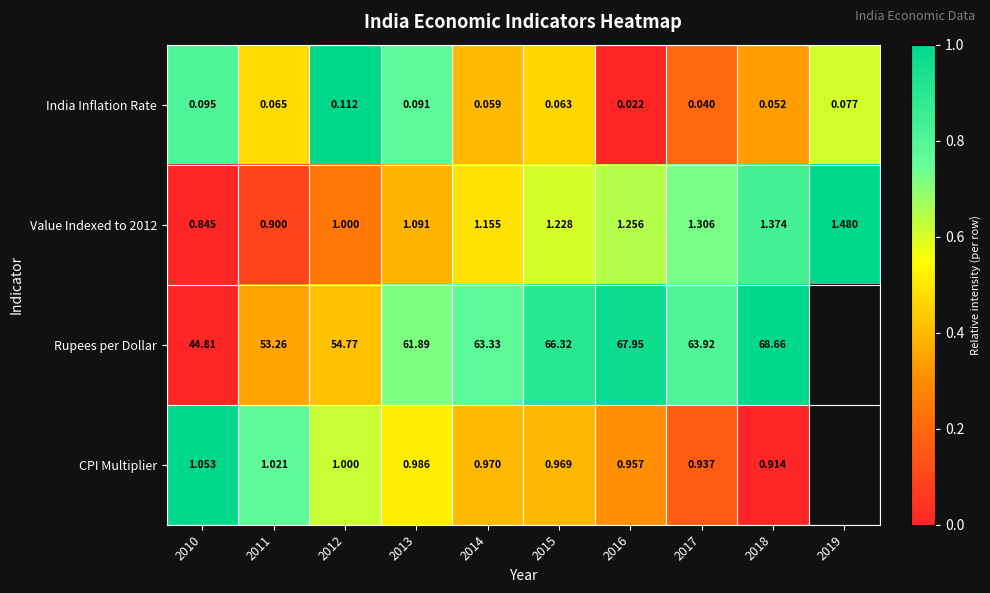

Between 2010 and 2012, which series saw the biggest shift?

Rupees per Dollar